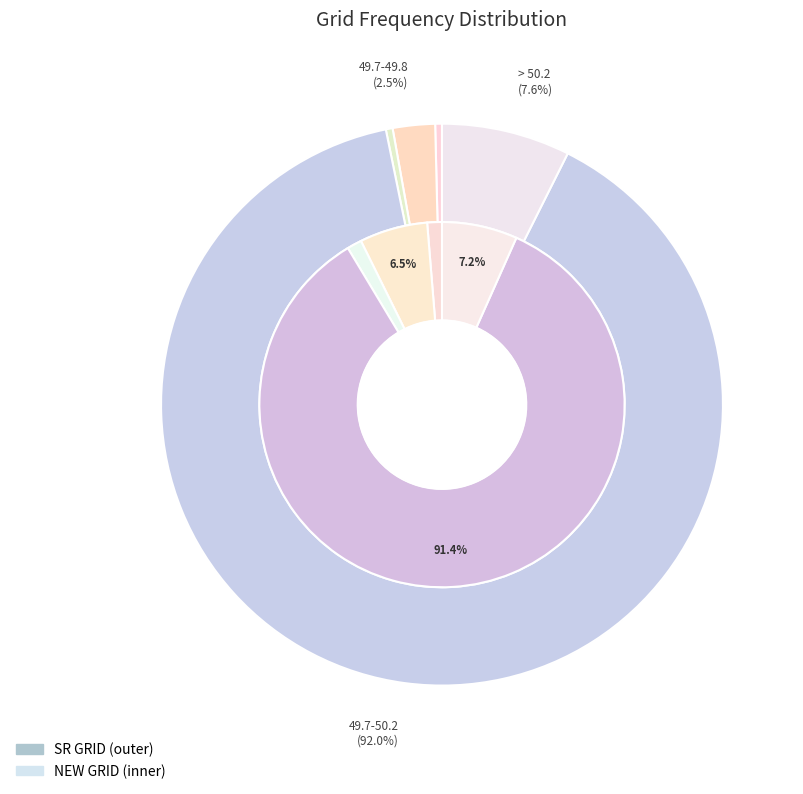

Which category accounts for the majority?

49.7-50.2